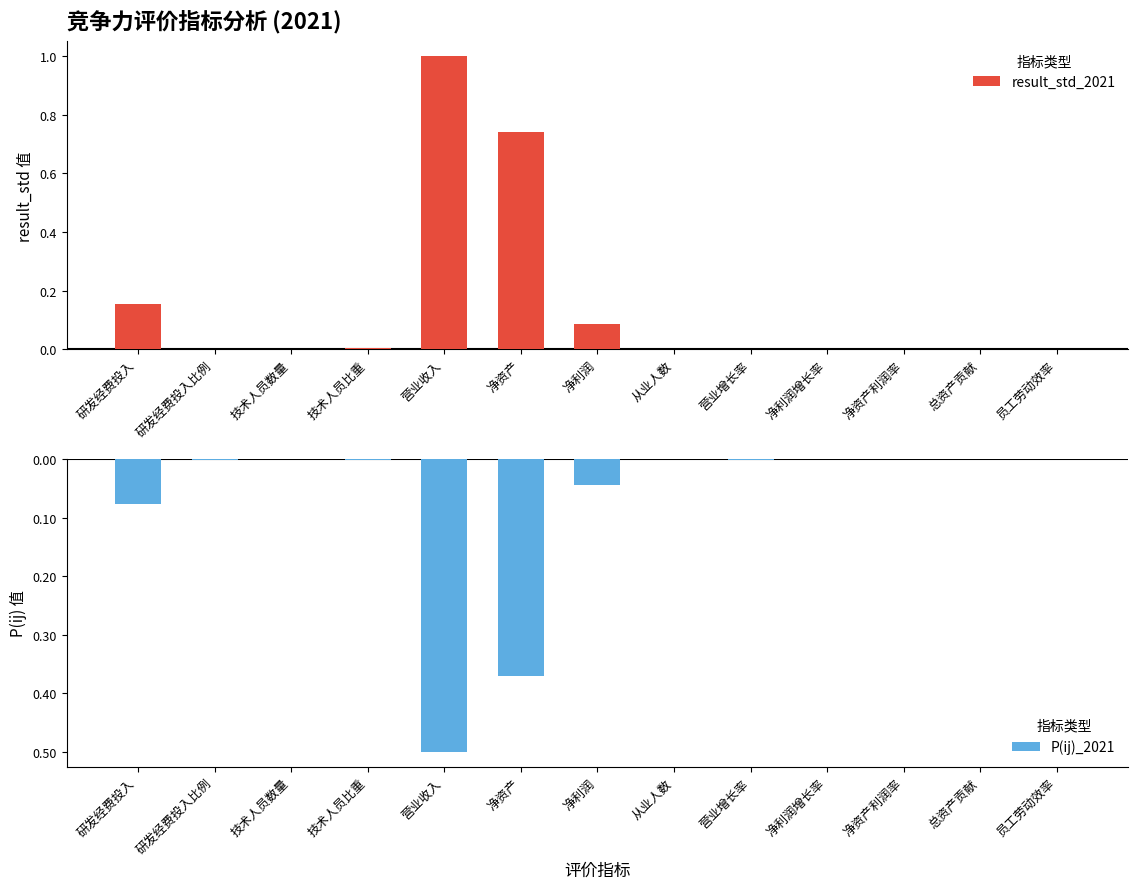

List the labels in order of result_std_2021 value, largest first.

营业收入, 净资产, 研发经费投入, 净利润, 技术人员比重, 研发经费投入比例, 营业增长率, 净资产利润率, 净利润增长率, 总资产贡献, 从业人数, 技术人员数量, 员工劳动效率